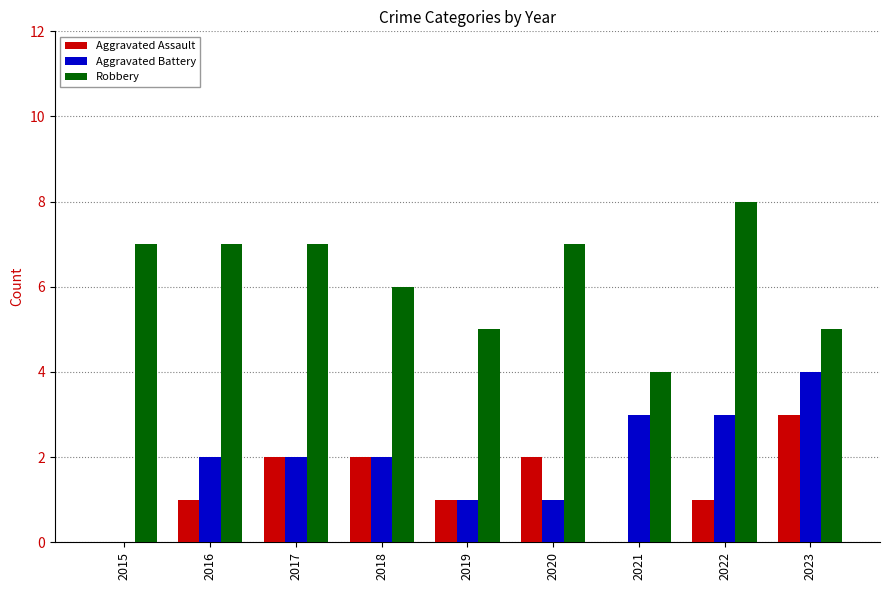

How many series are shown in this chart?

3